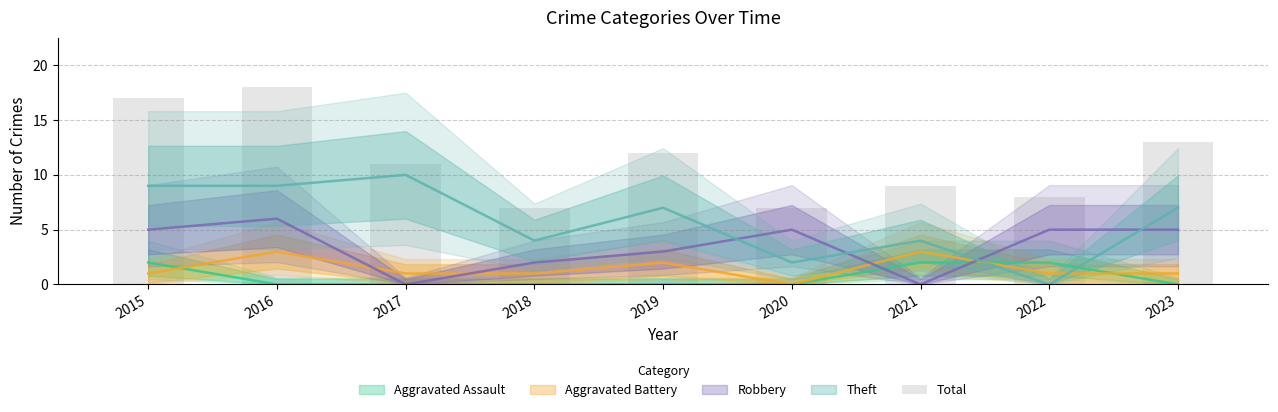

How many data points does each series have?

9